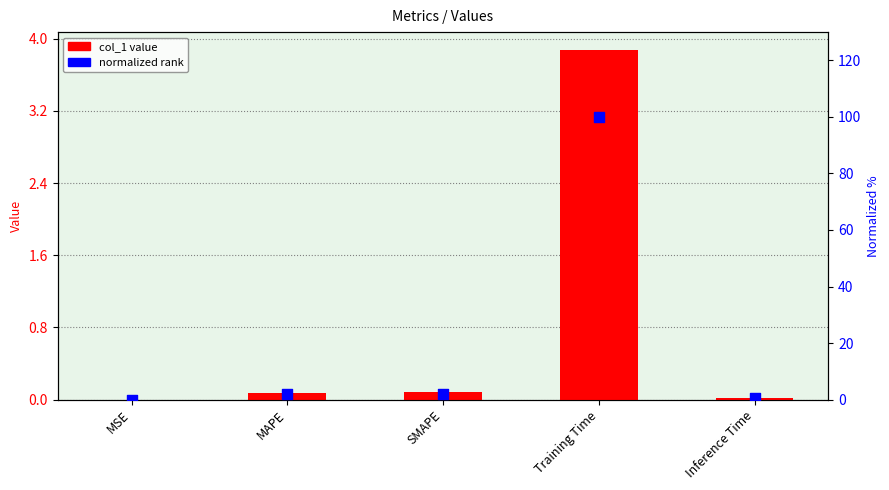

What is the total value across all series at SMAPE?

2.1